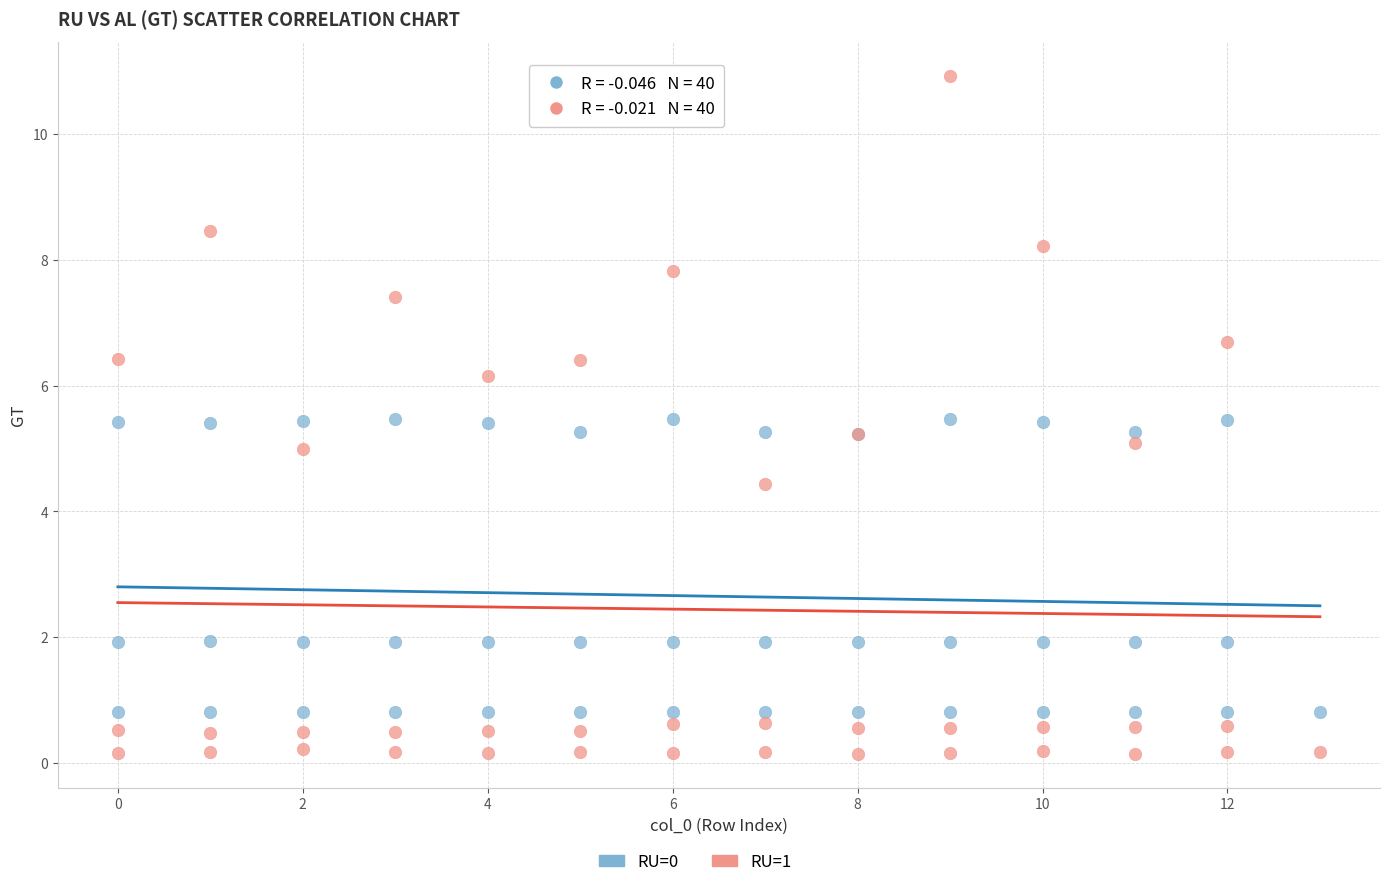

Which series reaches the maximum Y coordinate?

RU=1